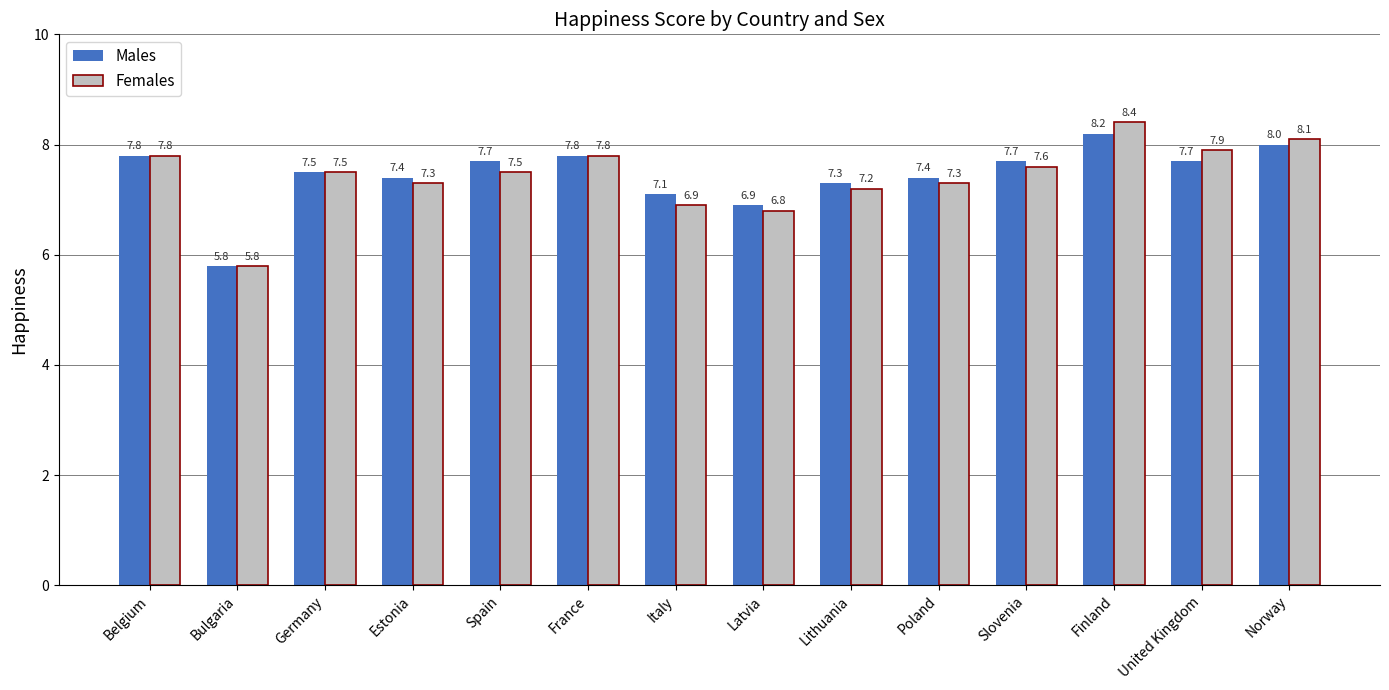

What is the difference between the maximum and minimum values in the Females series?

2.6